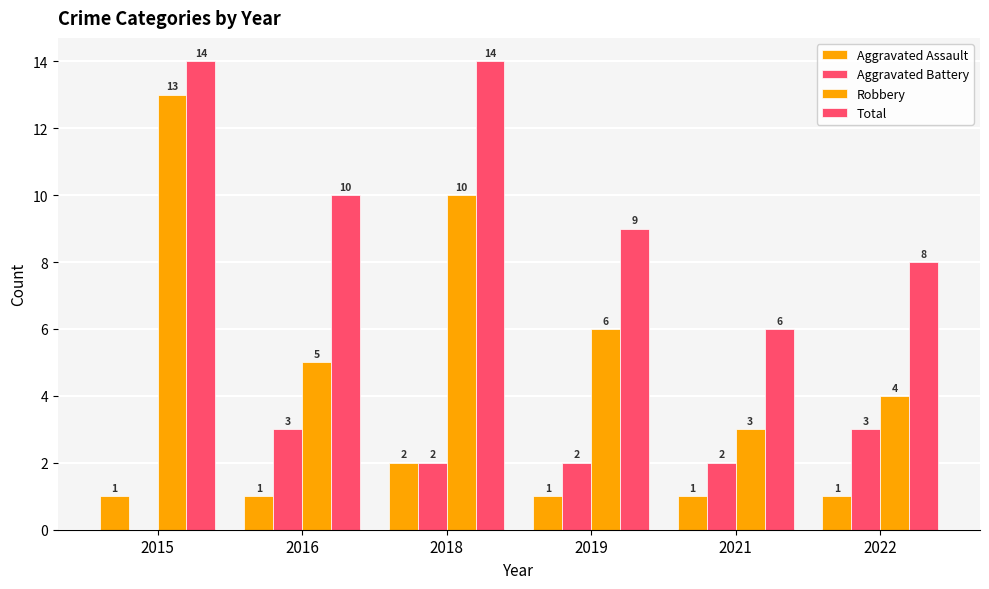

How many series are shown in this chart?

4